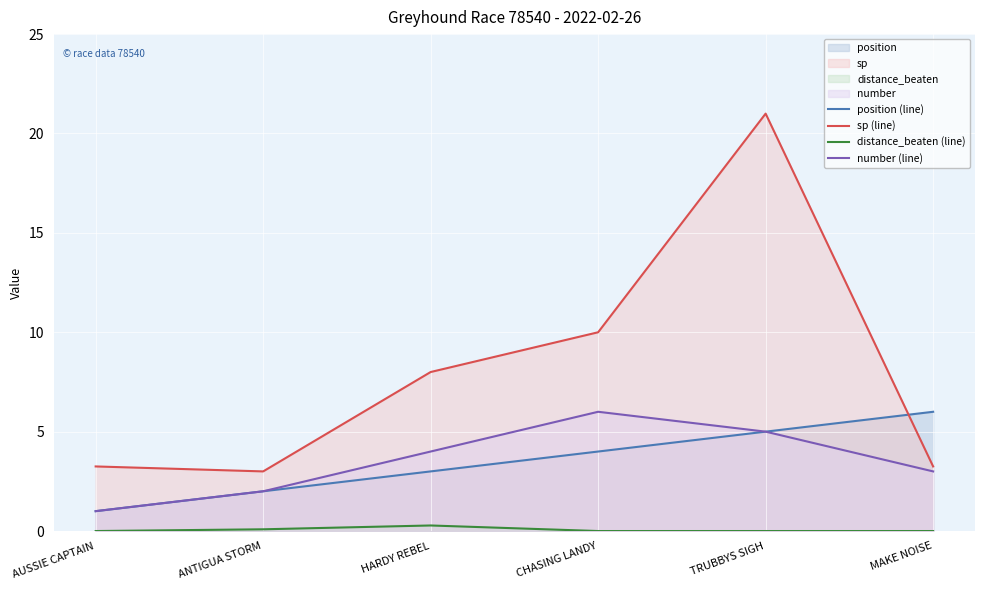

Does the chart display data point markers on the line(s)?

No